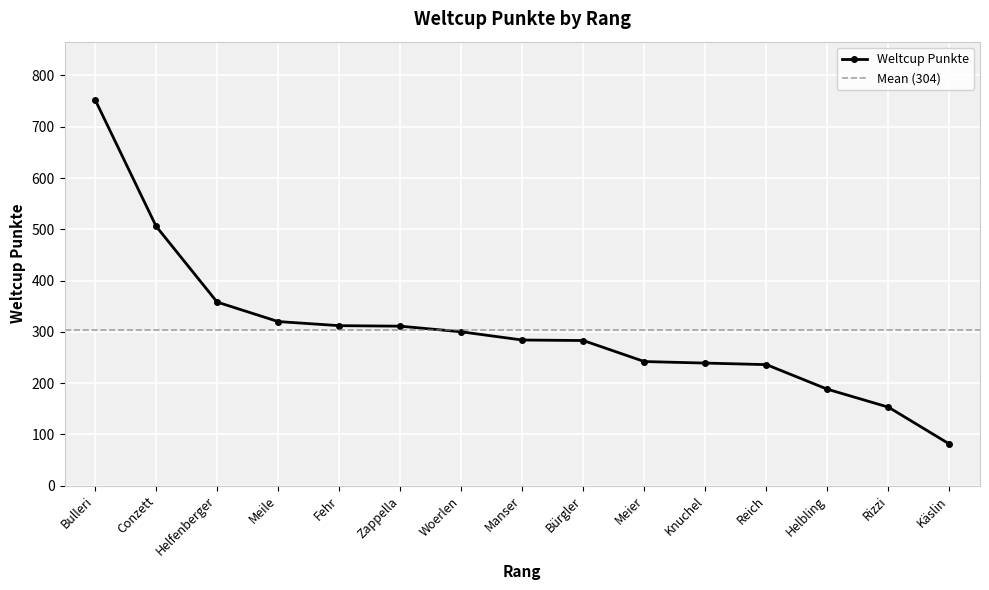

Does the chart display data point markers on the line(s)?

Yes